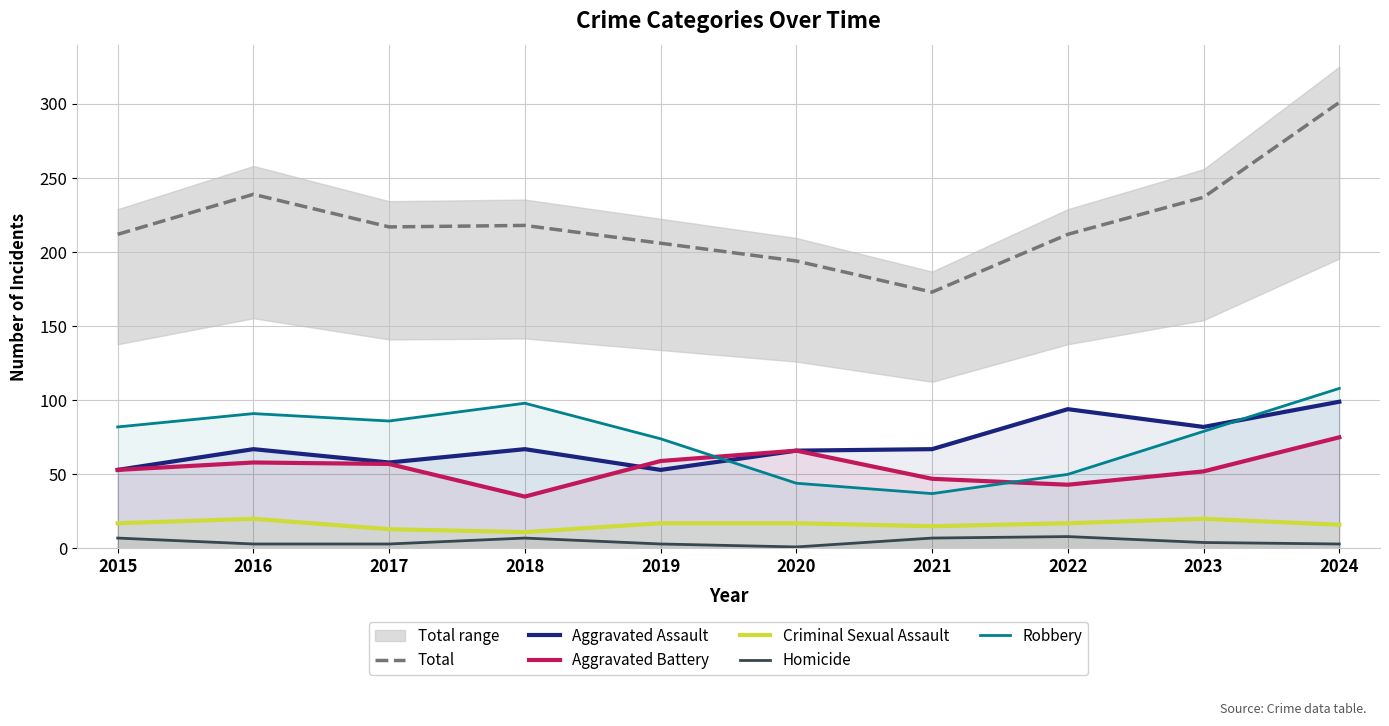

Does the chart have visible grid lines?

Yes